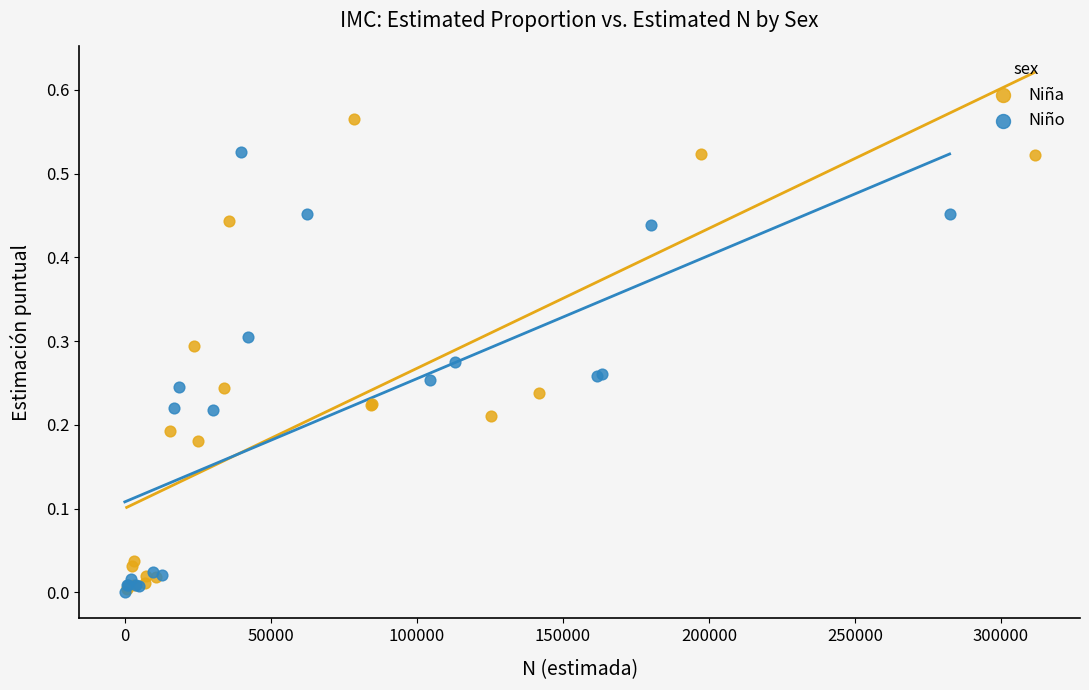

Which series has the largest Y range (max minus min)?

Niña